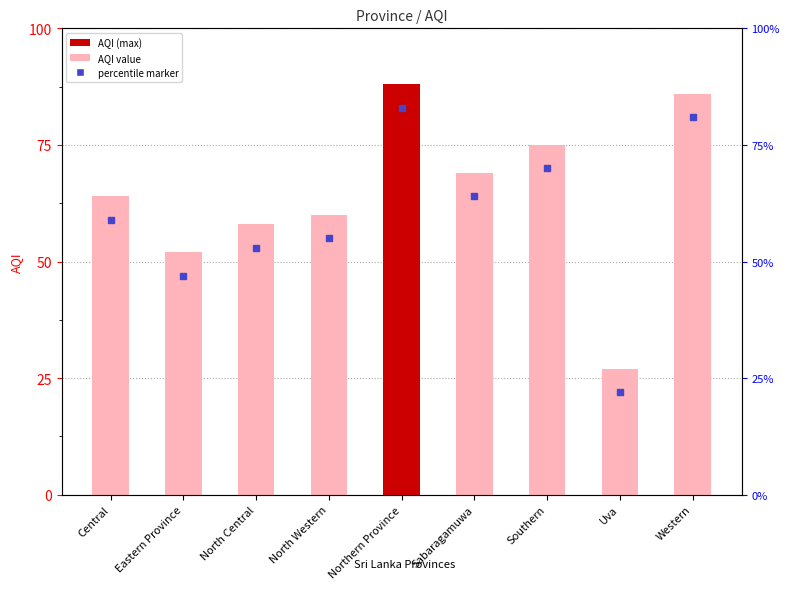

Which has a higher value, Western or Uva?

Western